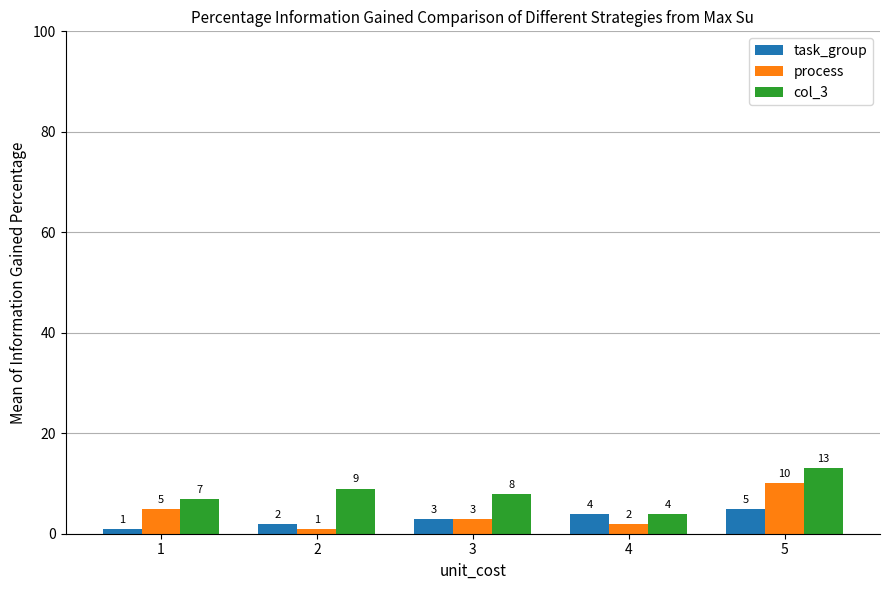

What is the value of the col_3 bar at the 3rd from the left?

8